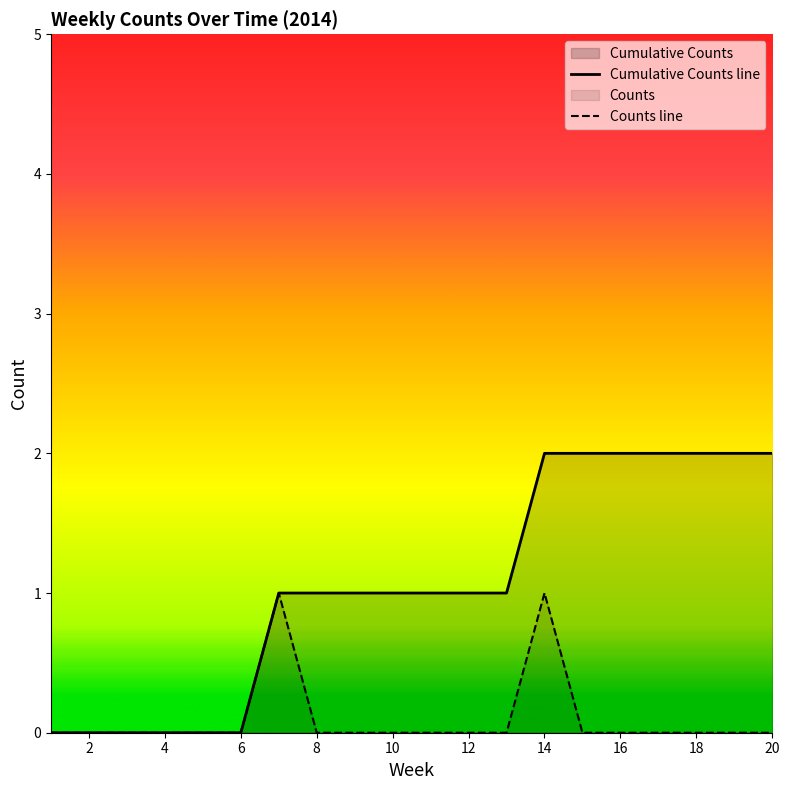

Rank the series at 10 from lowest to highest value.

Counts line, Cumulative Counts line